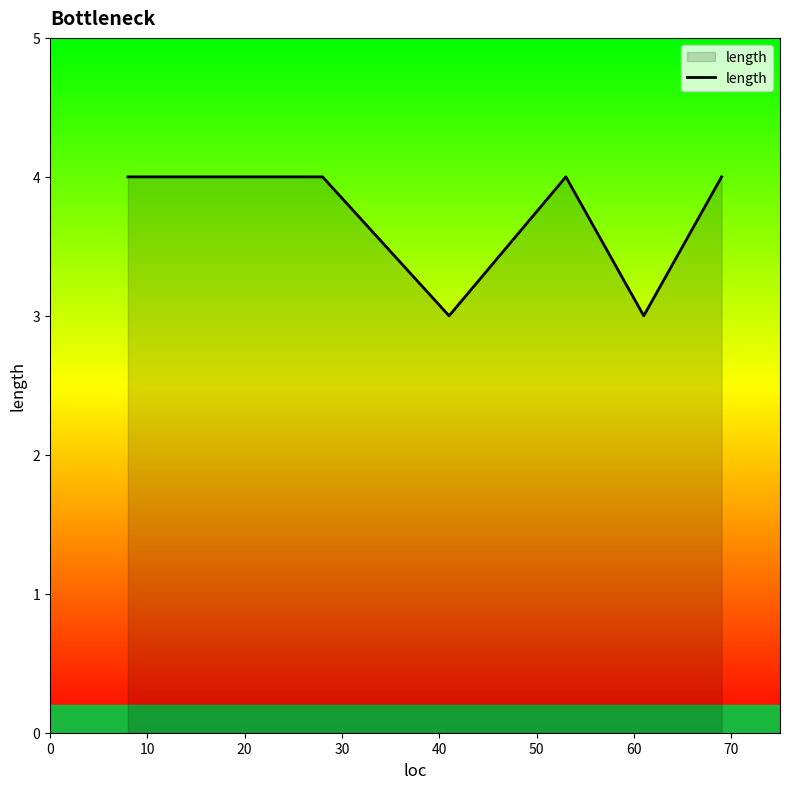

What is the smallest value displayed?

3